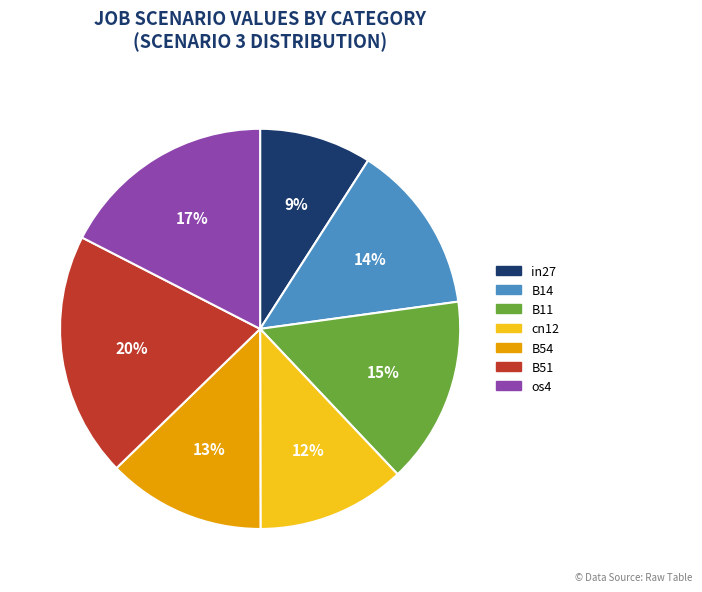

Which category has the smallest portion of the pie?

in27